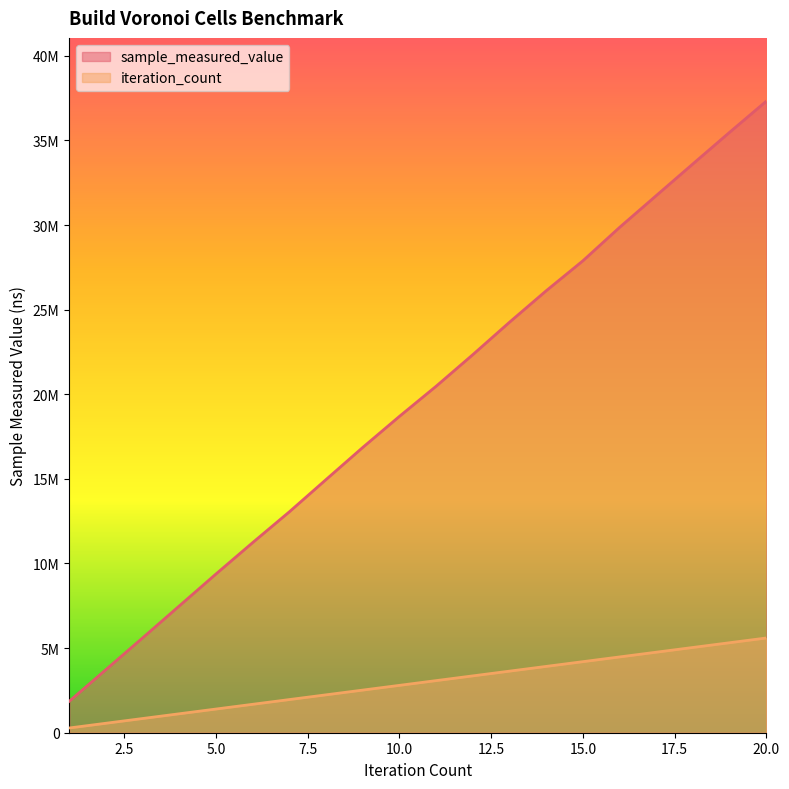

Which series changed the most between 8 and 10?

sample_measured_value